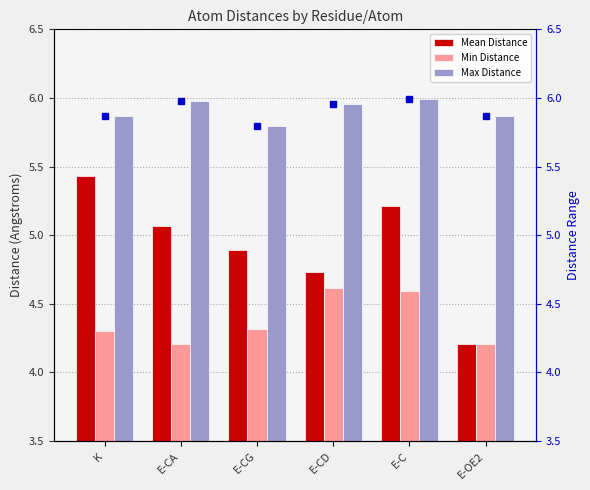

What is the label of the 1st bar from the left?

K